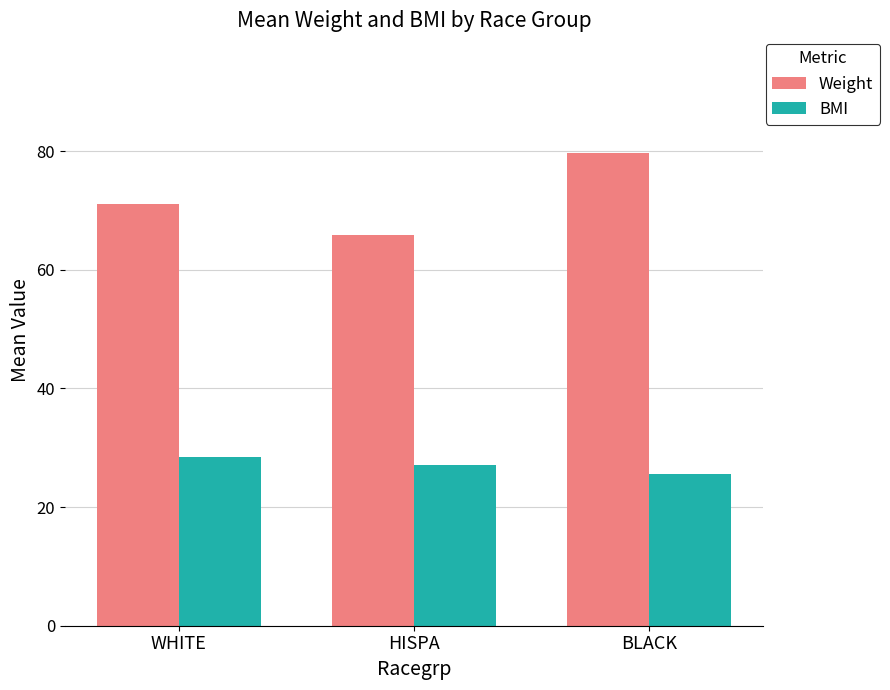

Which series has the largest total across all categories?

Weight